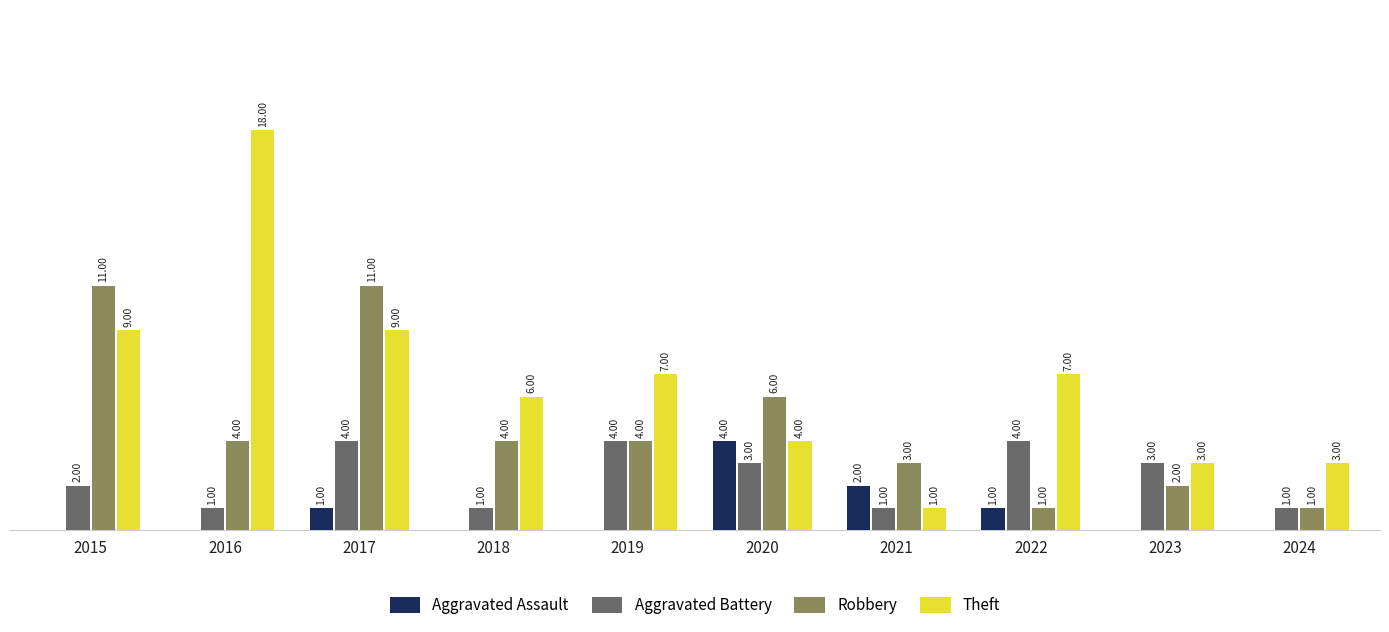

Which series has the largest total across all categories?

Theft